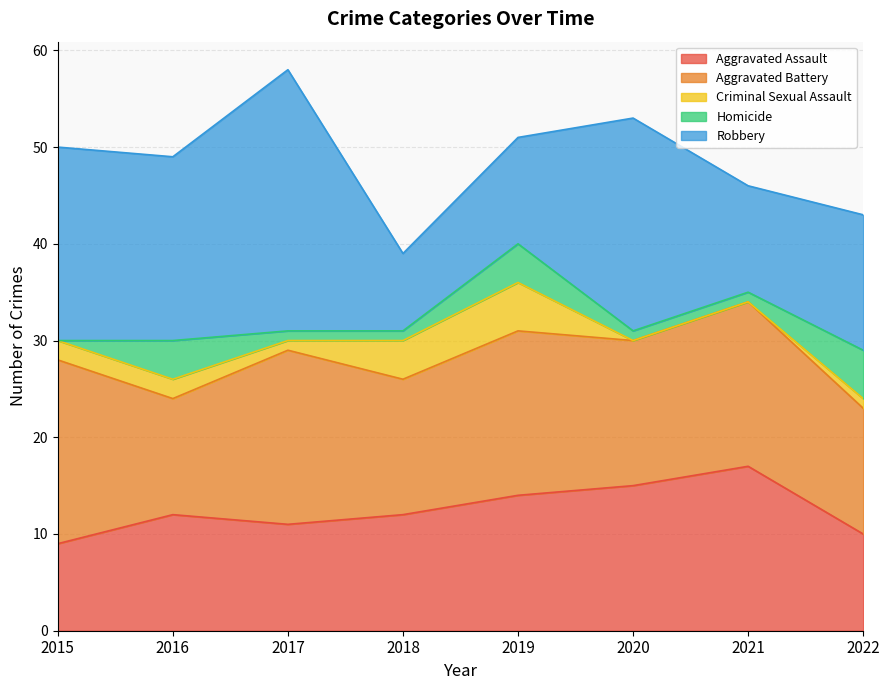

The value of Criminal Sexual Assault at 2015 is 2. True or false?

True